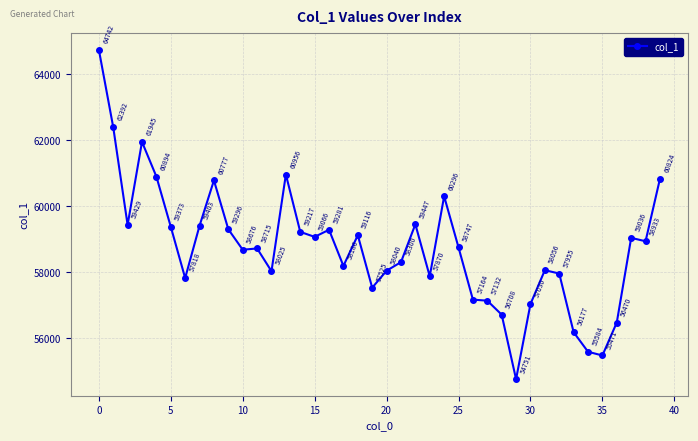

What is the average value?

58721